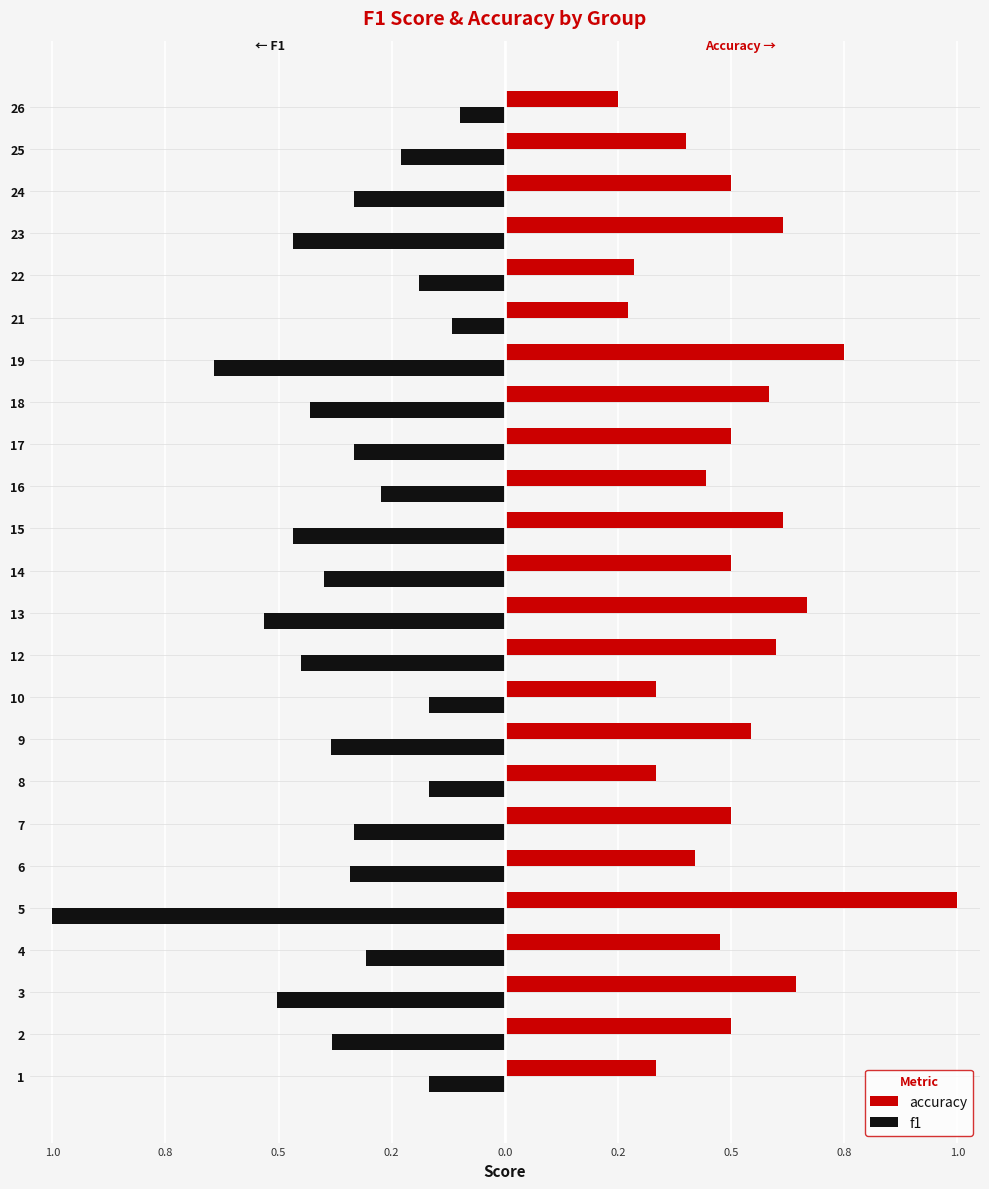

What are all the series names shown in the legend?

accuracy, f1